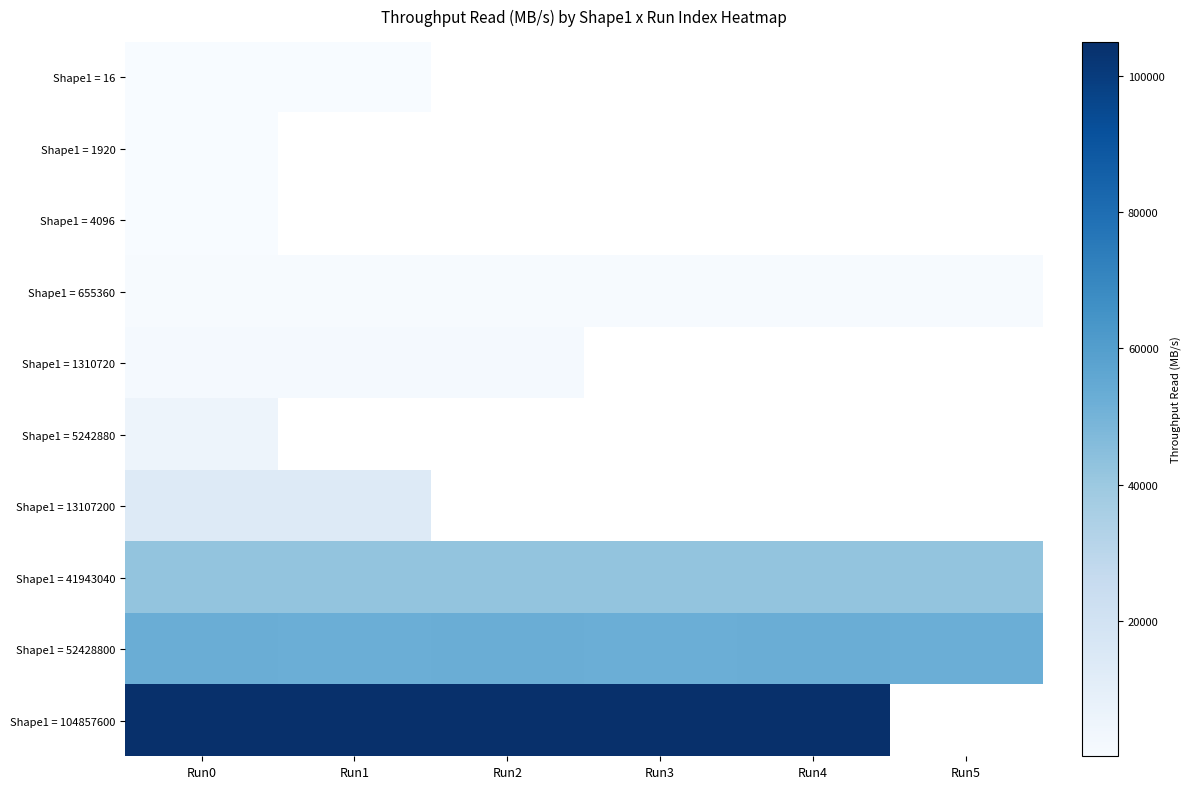

Which category has the highest value across all series?

Run4